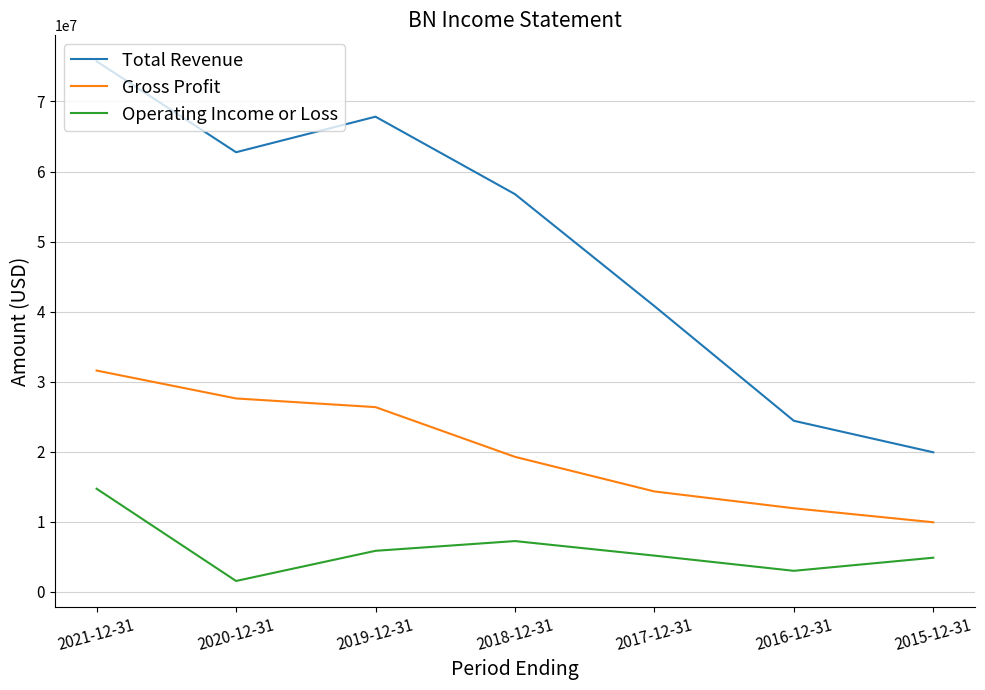

What is the difference between the maximum and minimum values in the Operating Income or Loss series?

13168000